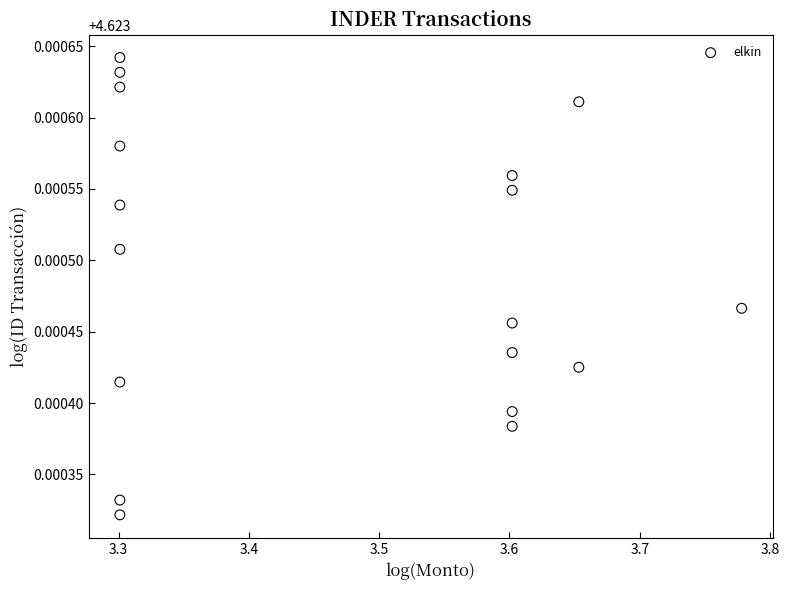

What is the range of X values (max minus min)?

0.5